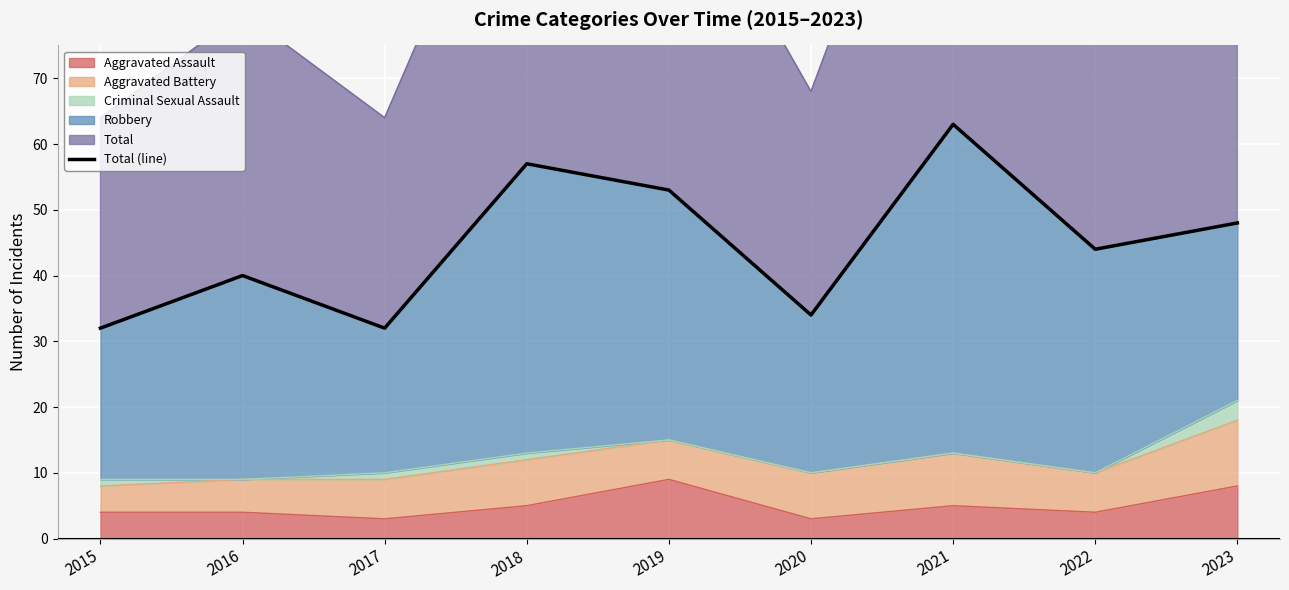

Is it true that Aggravated Assault equals 1 at 2015?

False